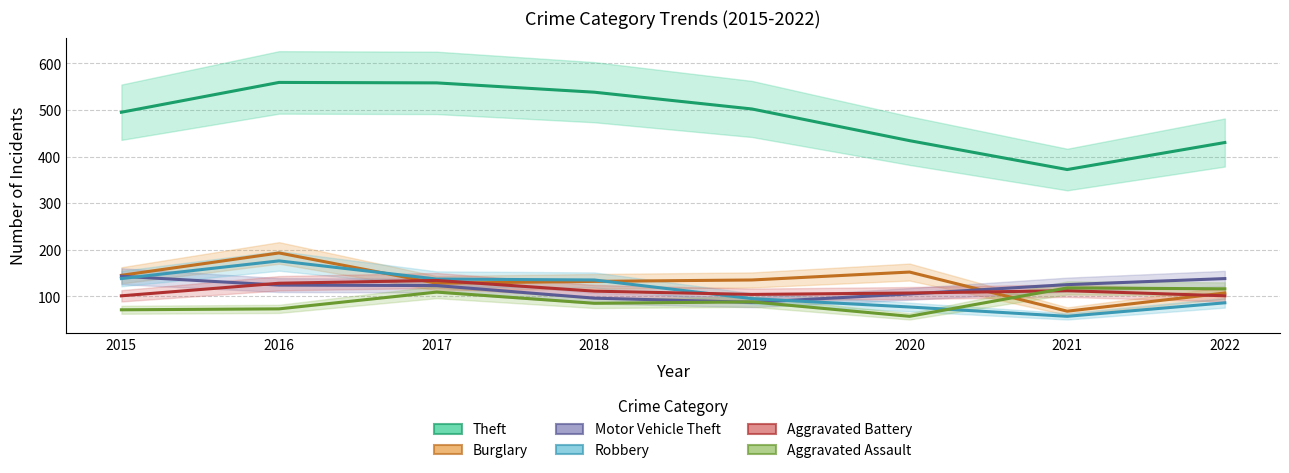

True or false: Theft has a value of 538 at 2018.

True